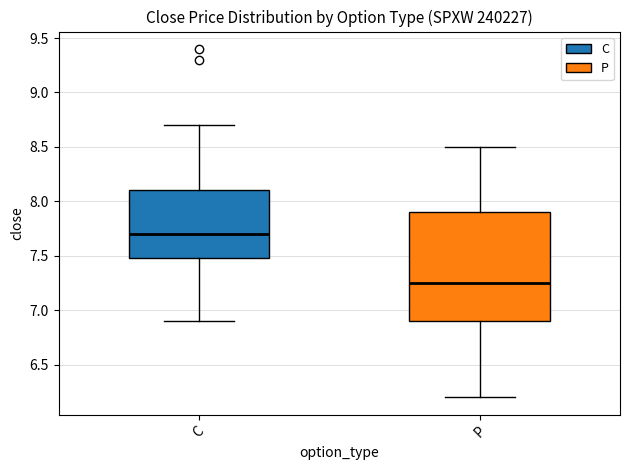

Where is the lower edge of the box for C on the y-axis? The values are not printed on the chart, so give them approximately, as read against the axis.

7.50